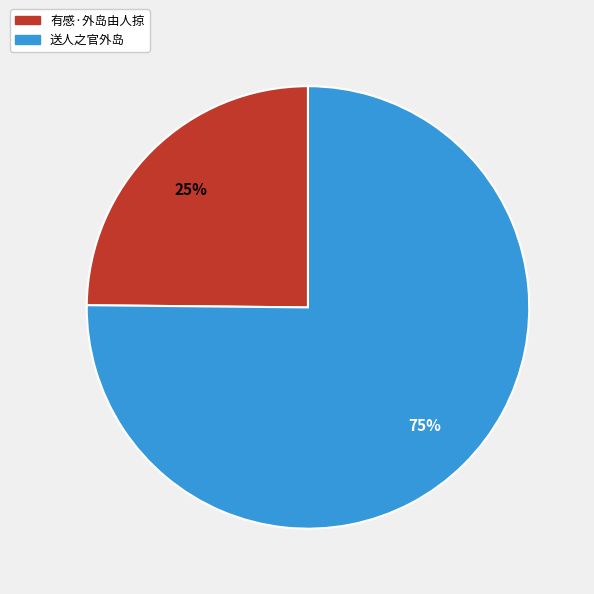

To the nearest percent, what percentage of the pie is 送人之官外岛?

75%